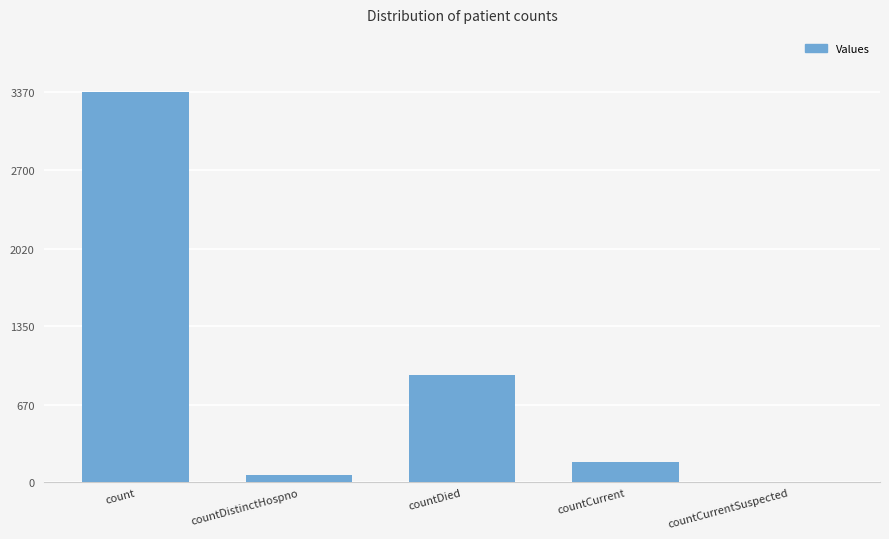

What is the sum of all values?

4537